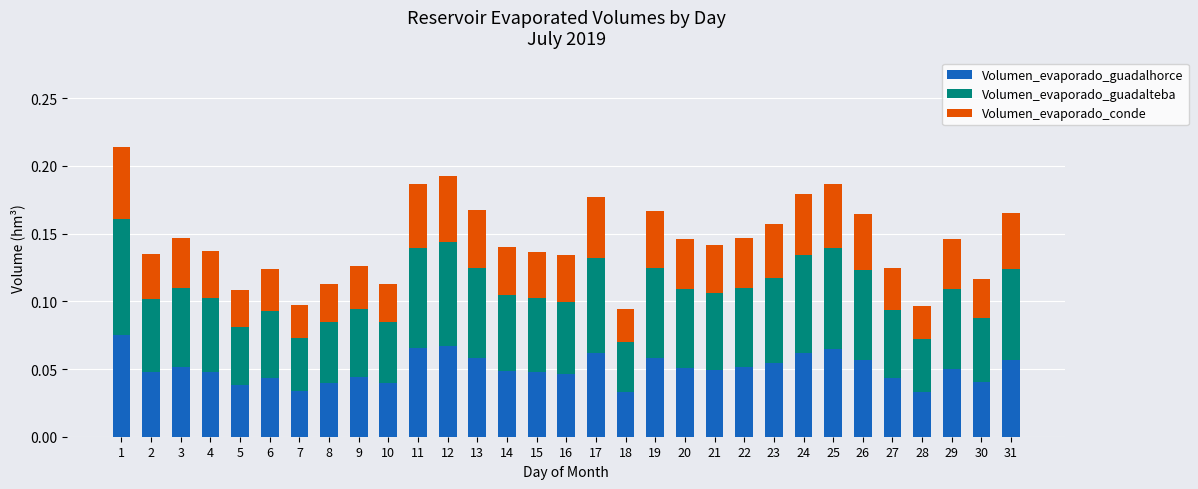

What is the sum of all Volumen_evaporado_guadalhorce values?

1.6